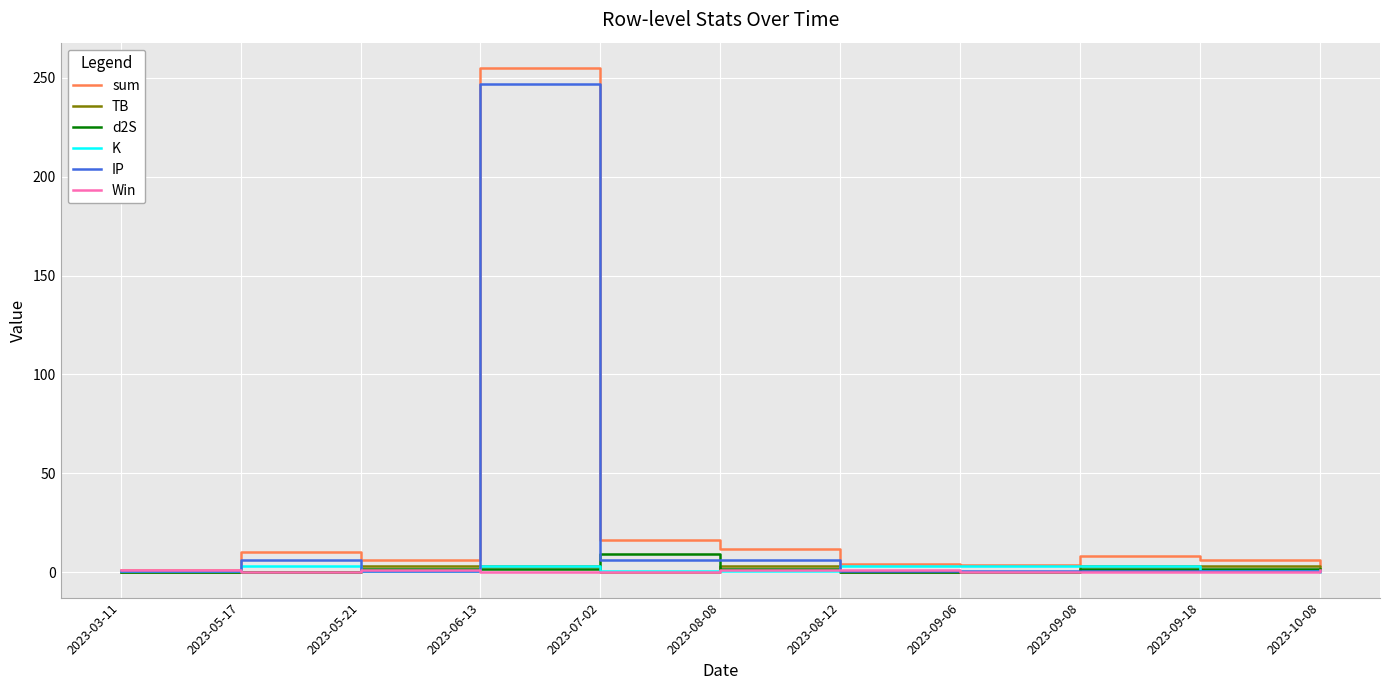

Which category has the highest value in the IP series?

2023-06-13